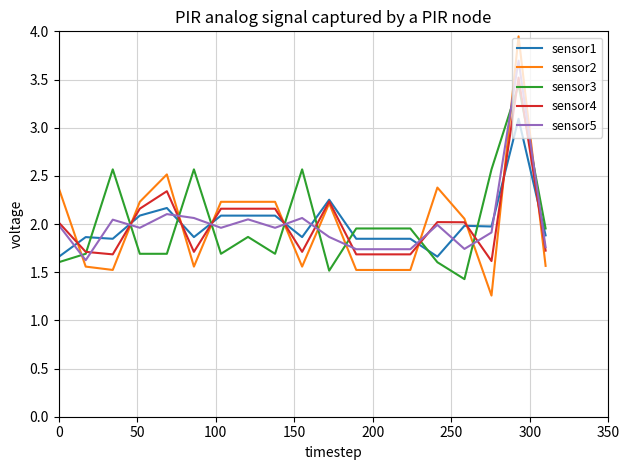

After their last crossing, which series has the higher values: sensor5 or sensor1?

sensor1